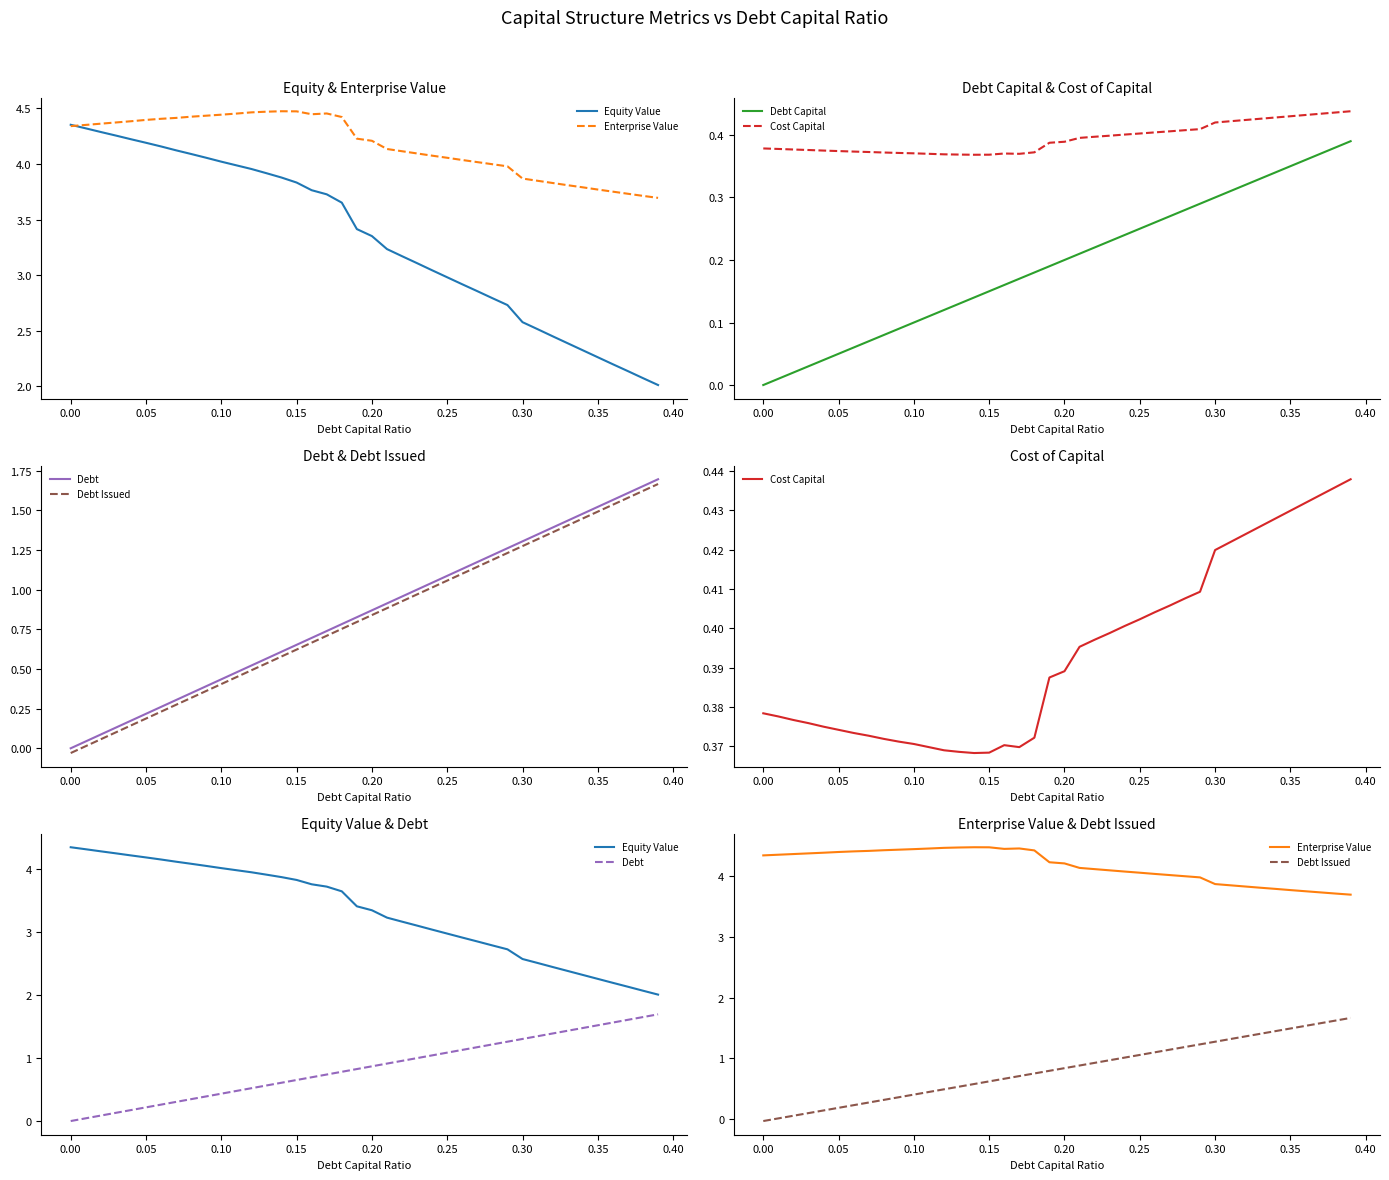

What is the value of the Debt Capital point at the 39th from the left?

0.4